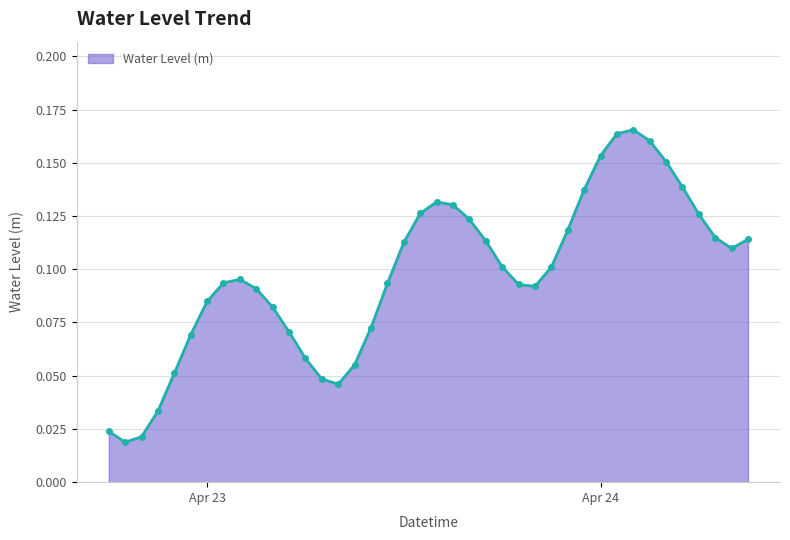

How many values are between 0 and 1?

40